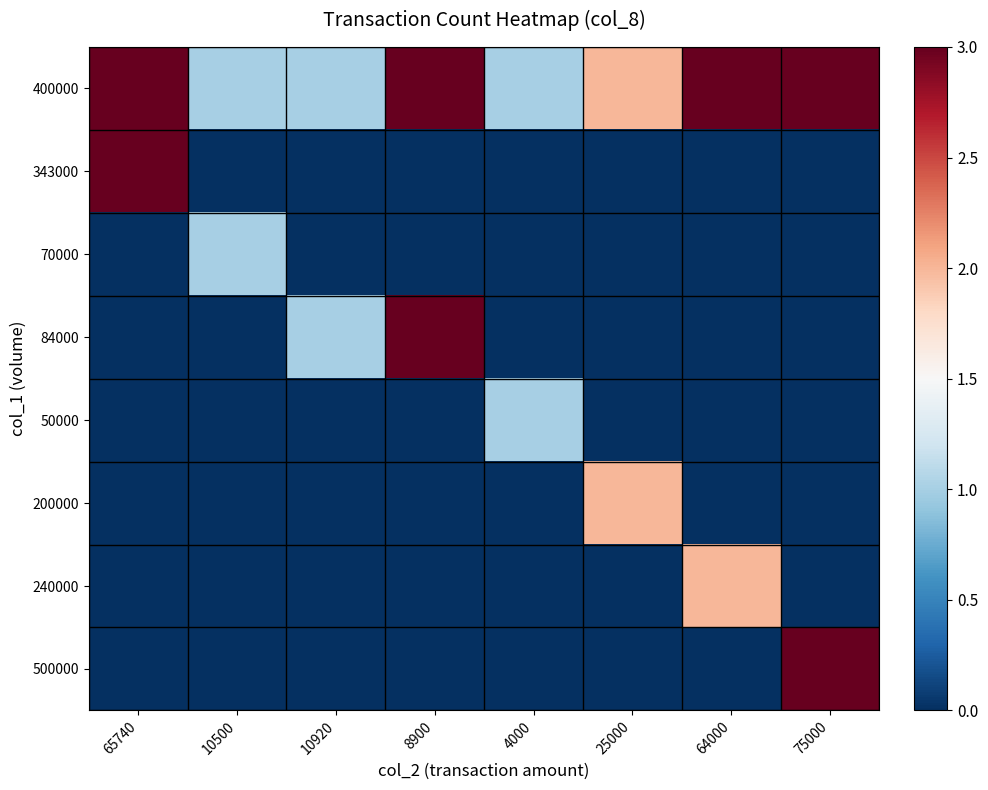

What is the total value across all series at 10920?

2